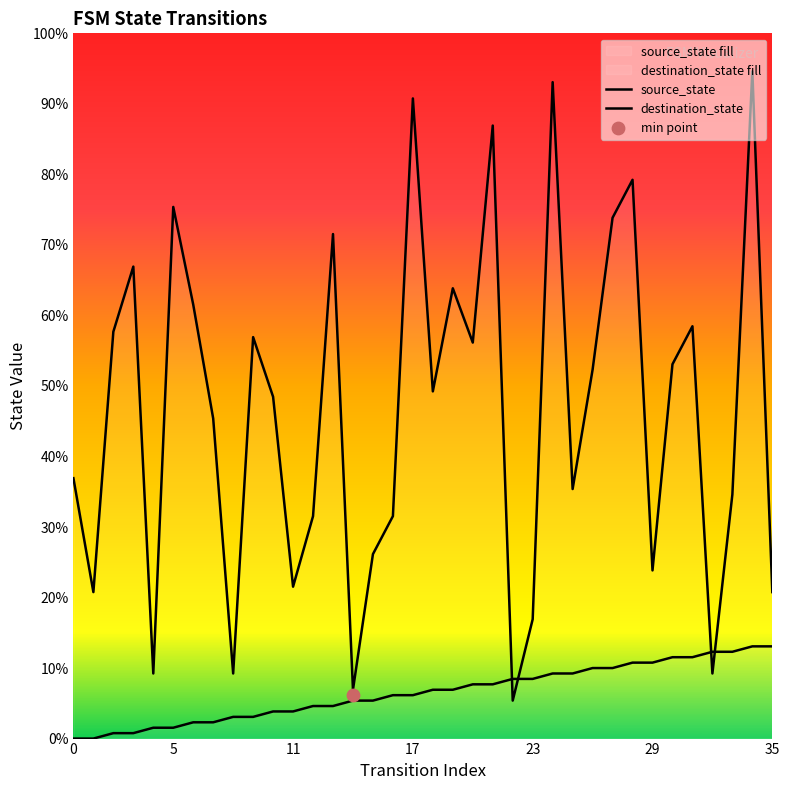

Which series has the largest Y range (max minus min)?

destination_state